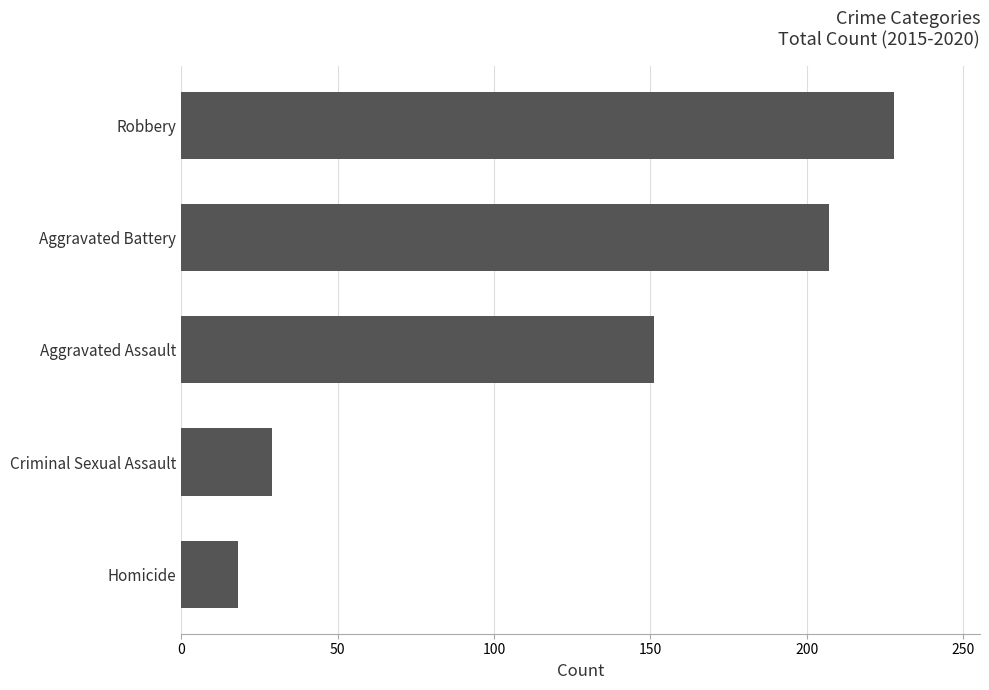

List the labels in order of value, smallest first.

Homicide, Criminal Sexual Assault, Aggravated Assault, Aggravated Battery, Robbery